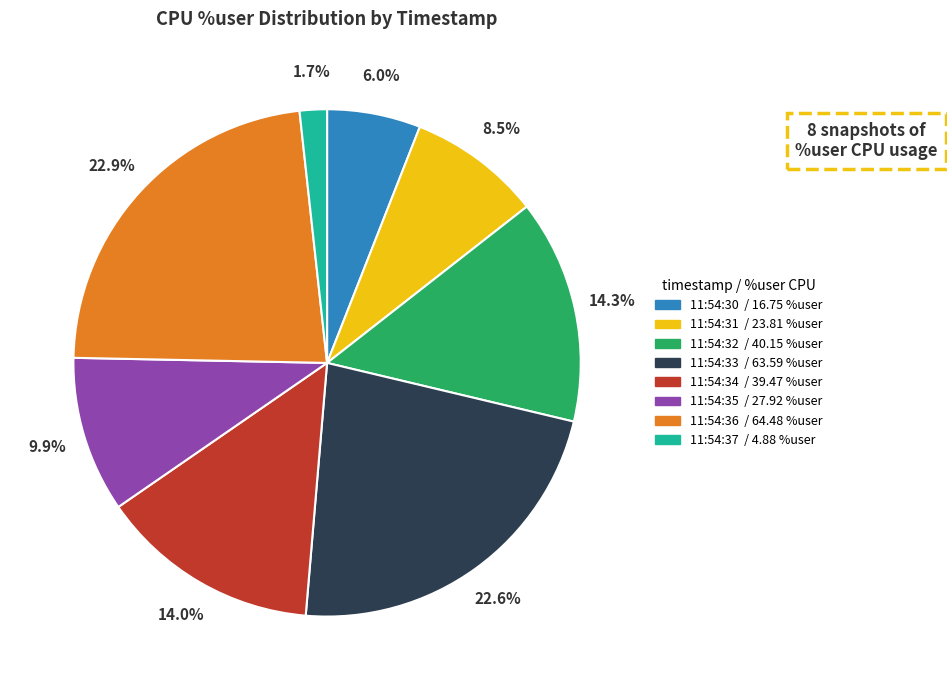

What is the total percentage of 11:54:31 and 11:54:37?

10.2%